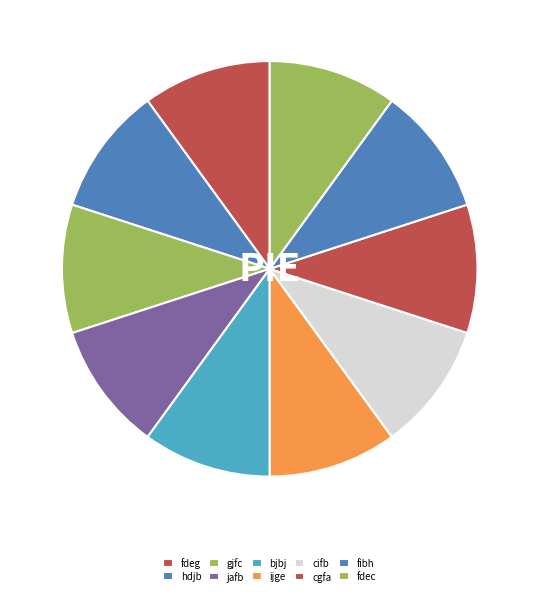

Count the number of slices in the pie.

10